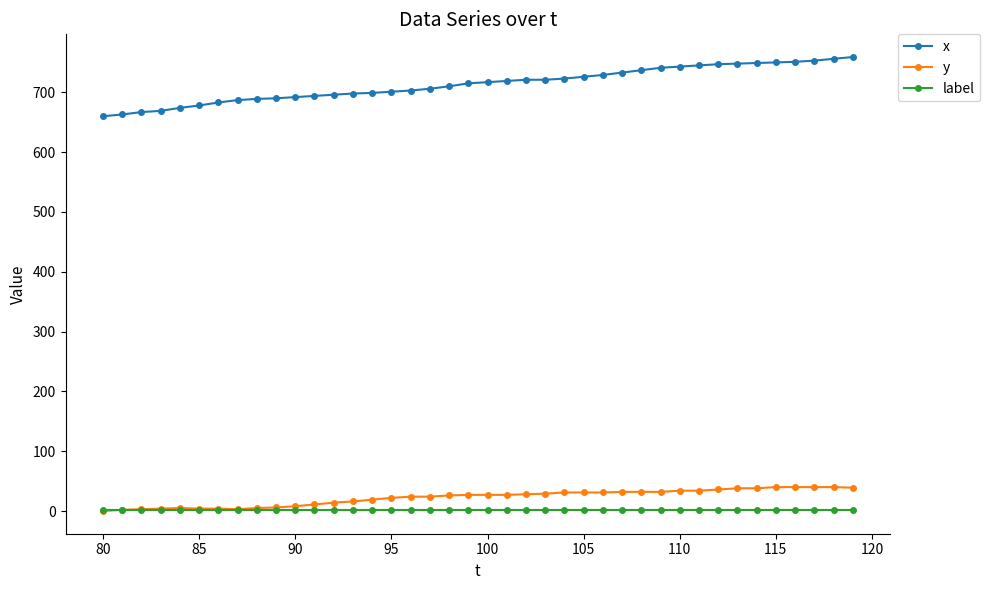

True or false: x and label cross at least once.

False